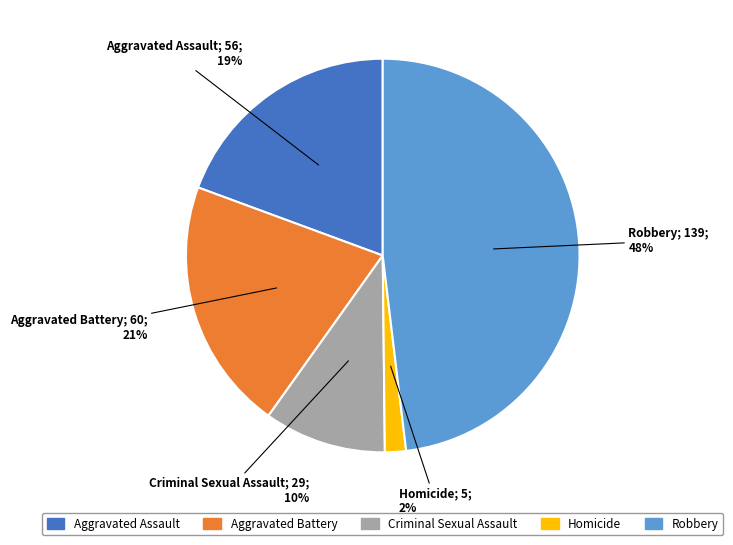

What is the smallest slice in the pie chart?

Homicide